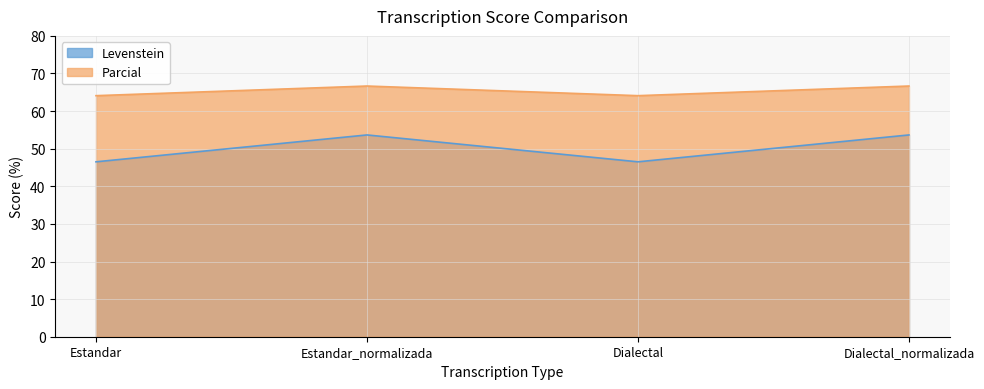

What is the minimum value for Levenstein?

46.5